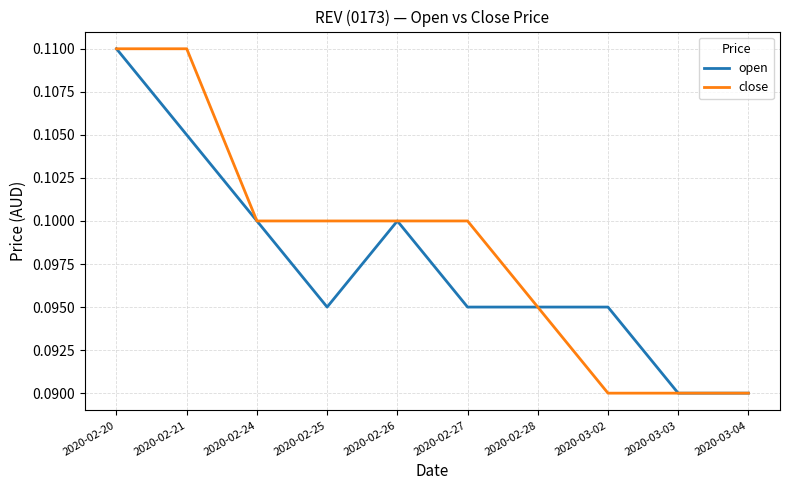

At which category is the sum across all series the highest?

2020-02-20